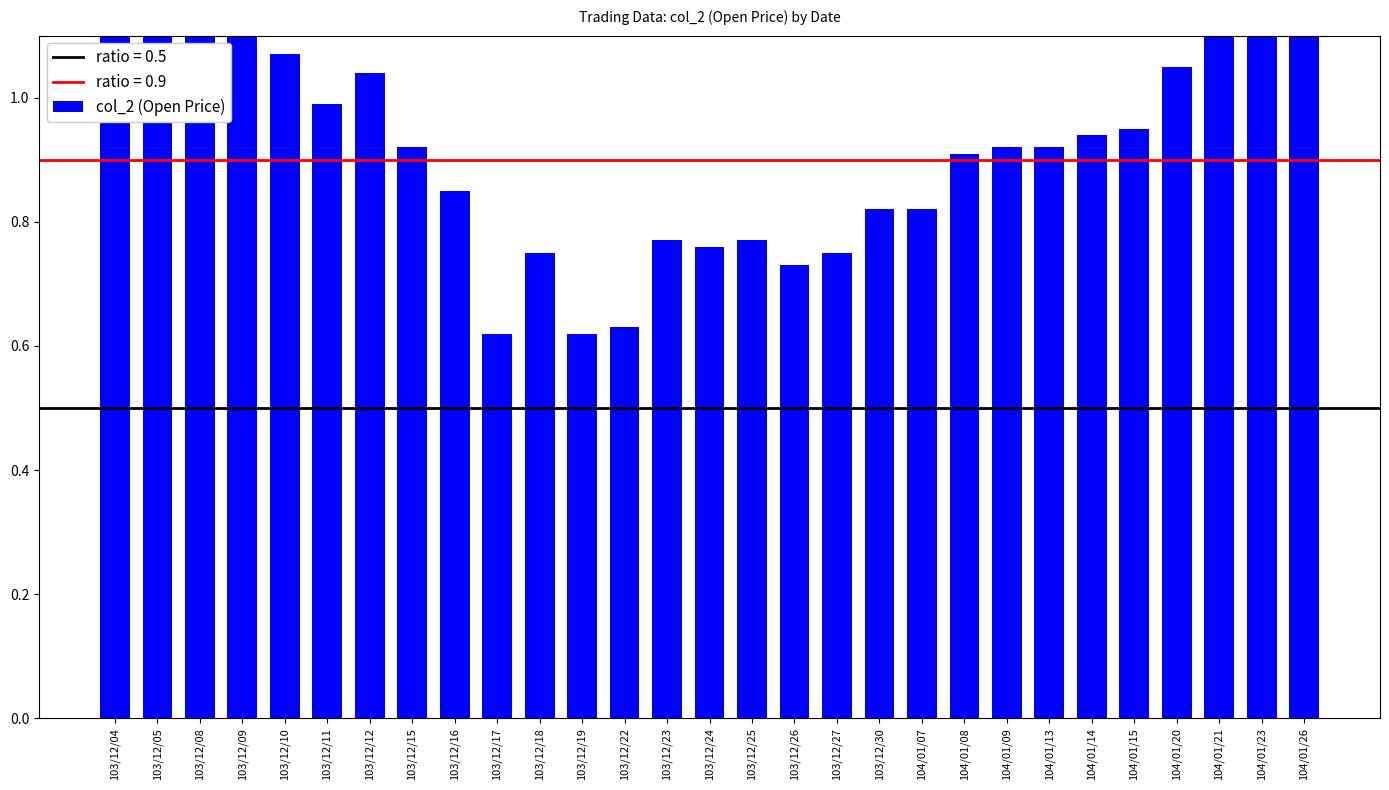

List the labels in order of value, largest first.

104/01/23, 103/12/05, 104/01/26, 103/12/08, 103/12/04, 104/01/21, 103/12/09, 103/12/10, 104/01/20, 103/12/12, 103/12/11, 104/01/15, 104/01/14, 103/12/15, 104/01/09, 104/01/13, 104/01/08, 103/12/16, 103/12/30, 104/01/07, 103/12/23, 103/12/25, 103/12/24, 103/12/18, 103/12/27, 103/12/26, 103/12/22, 103/12/17, 103/12/19